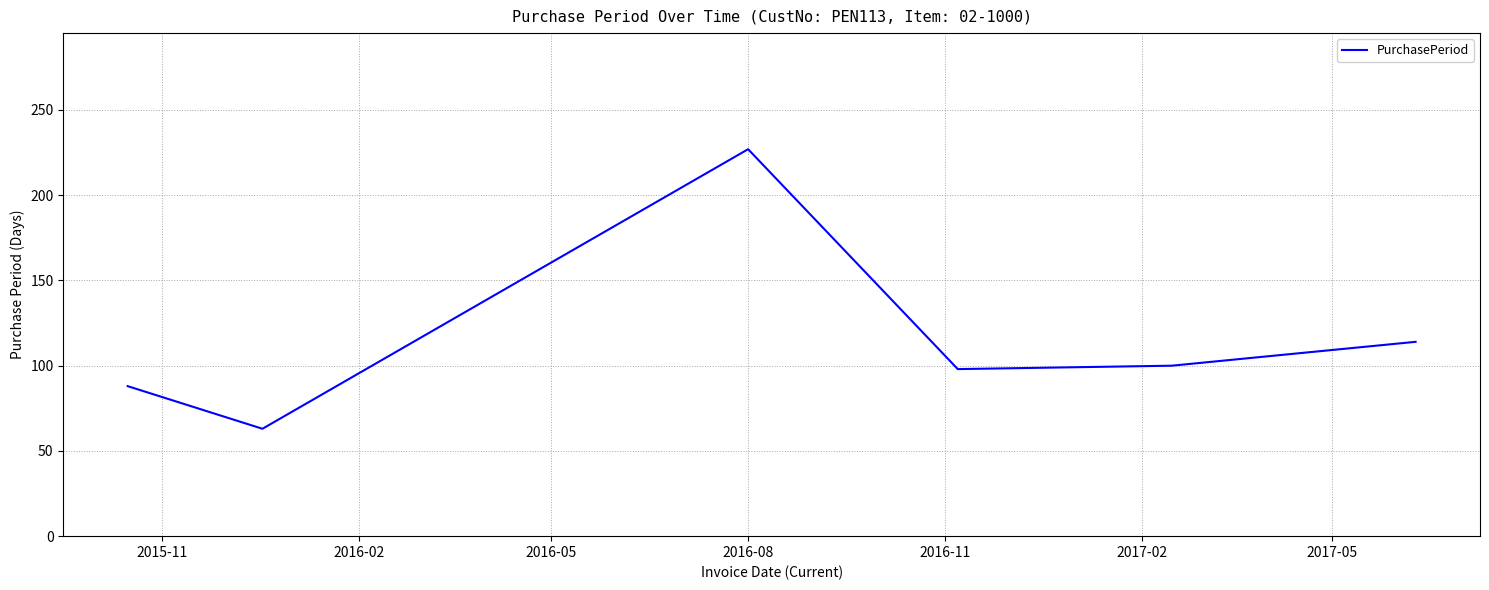

What is the minimum value shown in the chart?

63